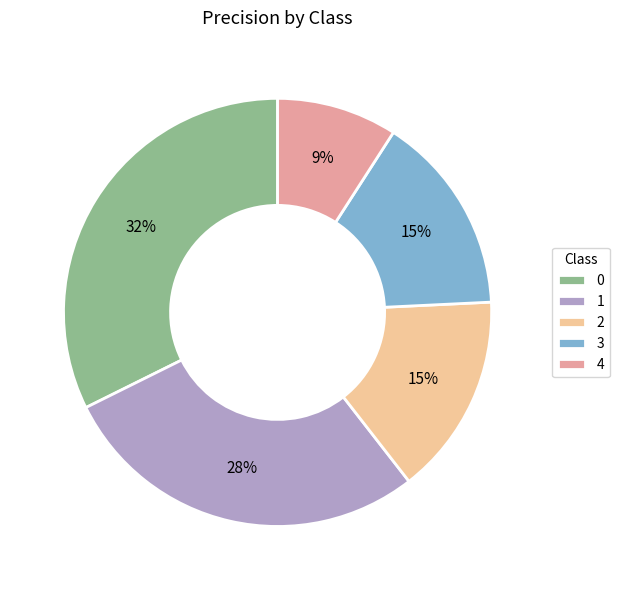

How many segments does this pie chart have?

5